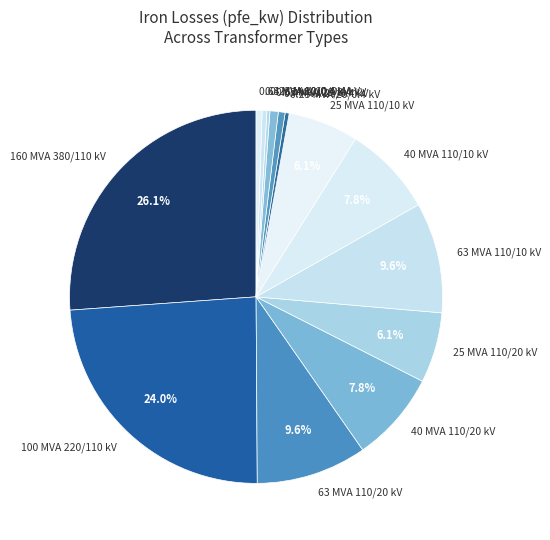

Do 0.4 MVA 10/0.4 kV and 0.63 MVA 20/0.4 kV together represent more than half of the pie?

No